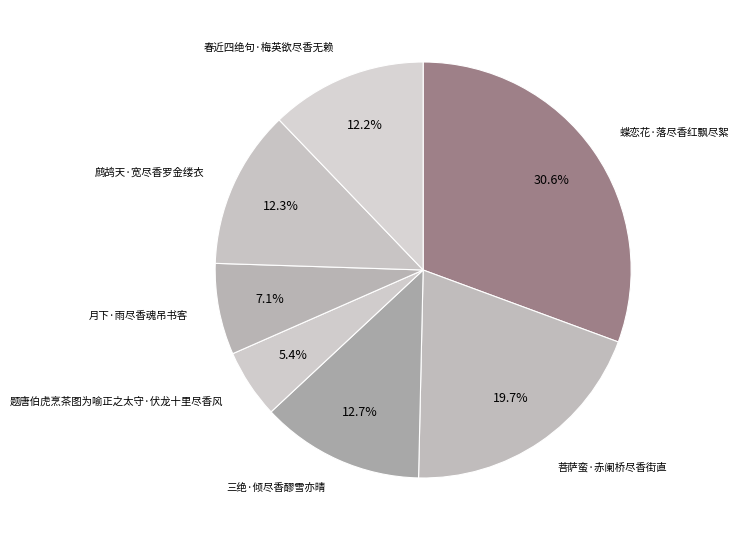

To the nearest percent, what is the difference between the largest and smallest slice percentages?

25%